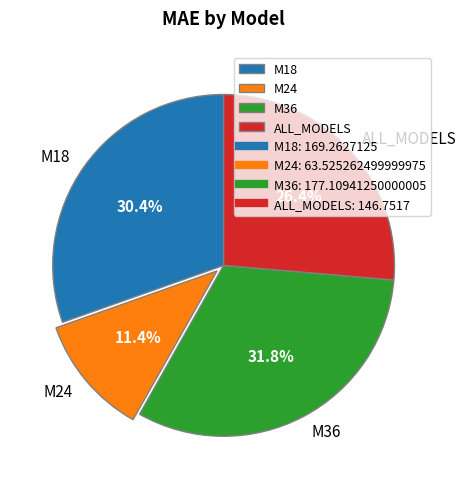

Between M18 and M24, which is larger?

M18